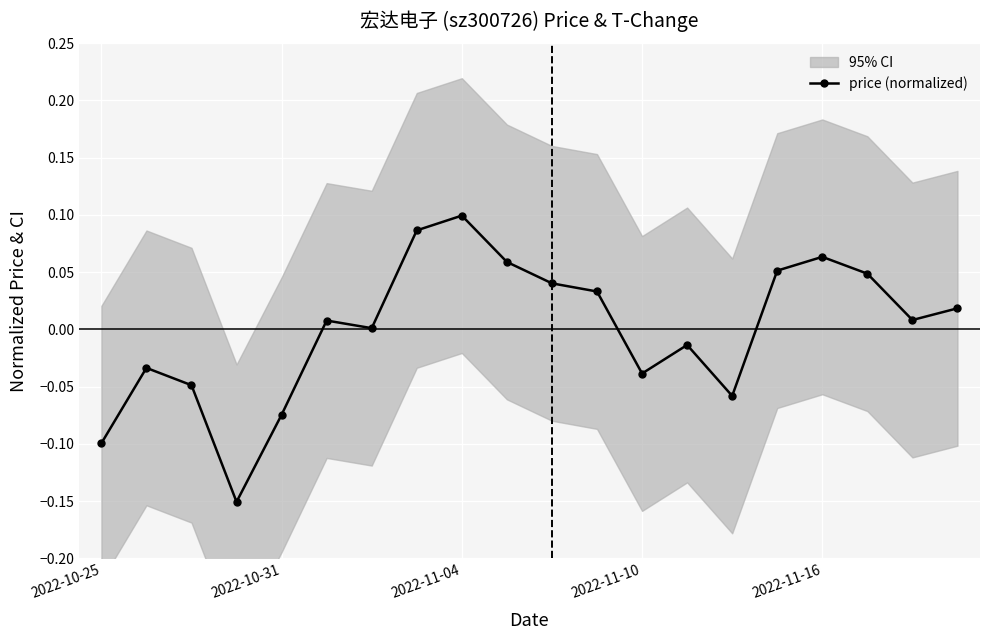

How many lines are shown in the chart?

1